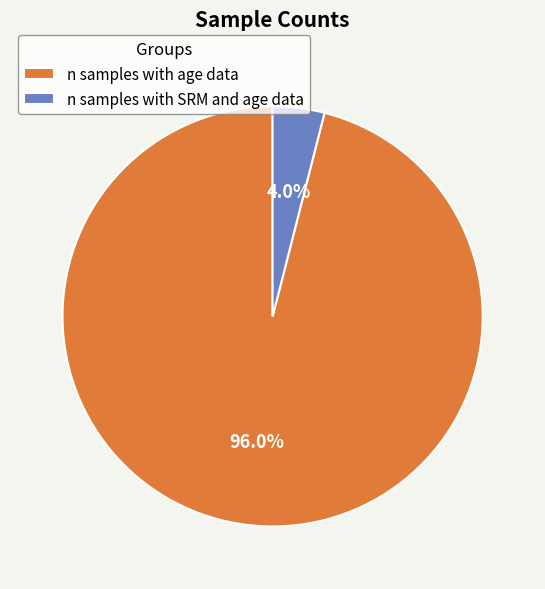

To the nearest percent, what portion does n samples with SRM and age data represent?

4%